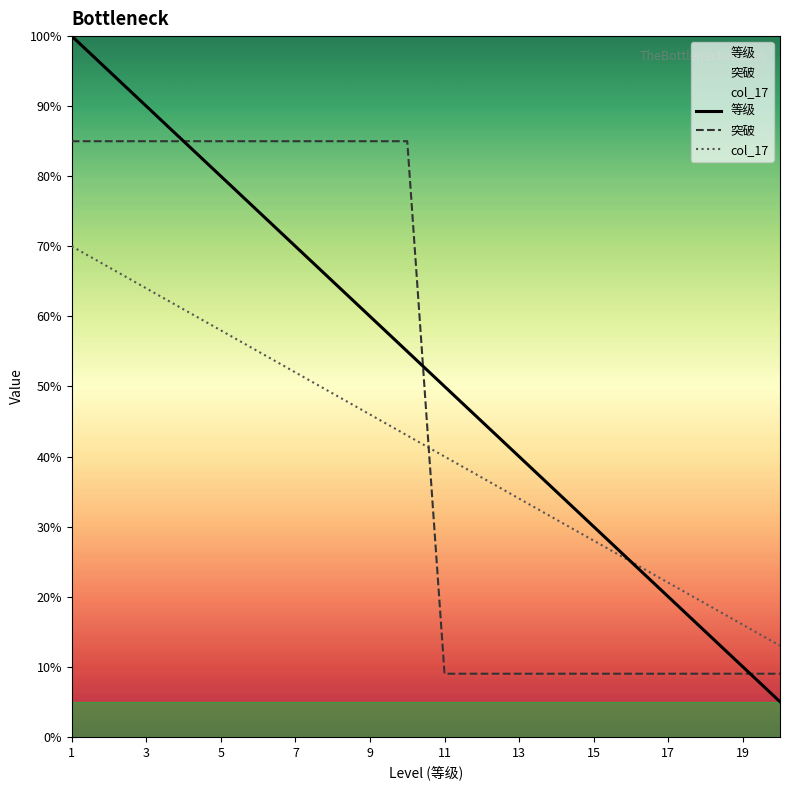

At which label does col_17 reach its peak?

1